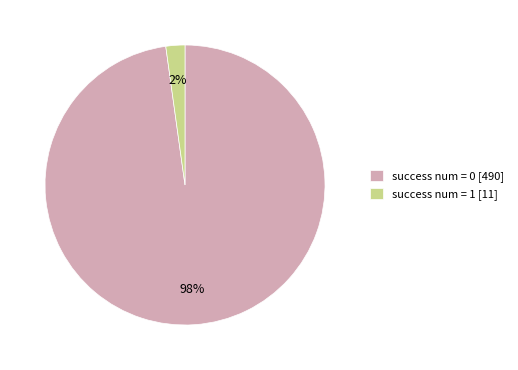

To the nearest percent, what is the average slice percentage?

50%